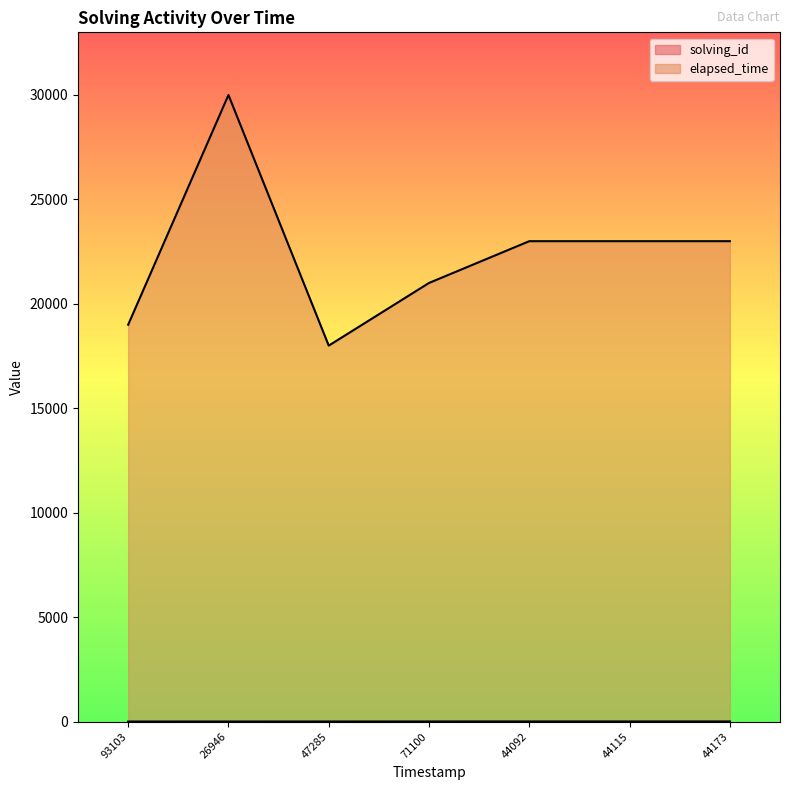

True or false: solving_id has more than 1 points higher than both neighbors.

False